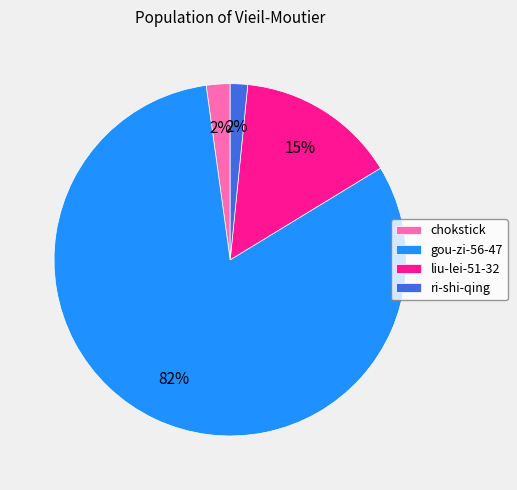

Which category has the biggest portion of the pie?

gou-zi-56-47